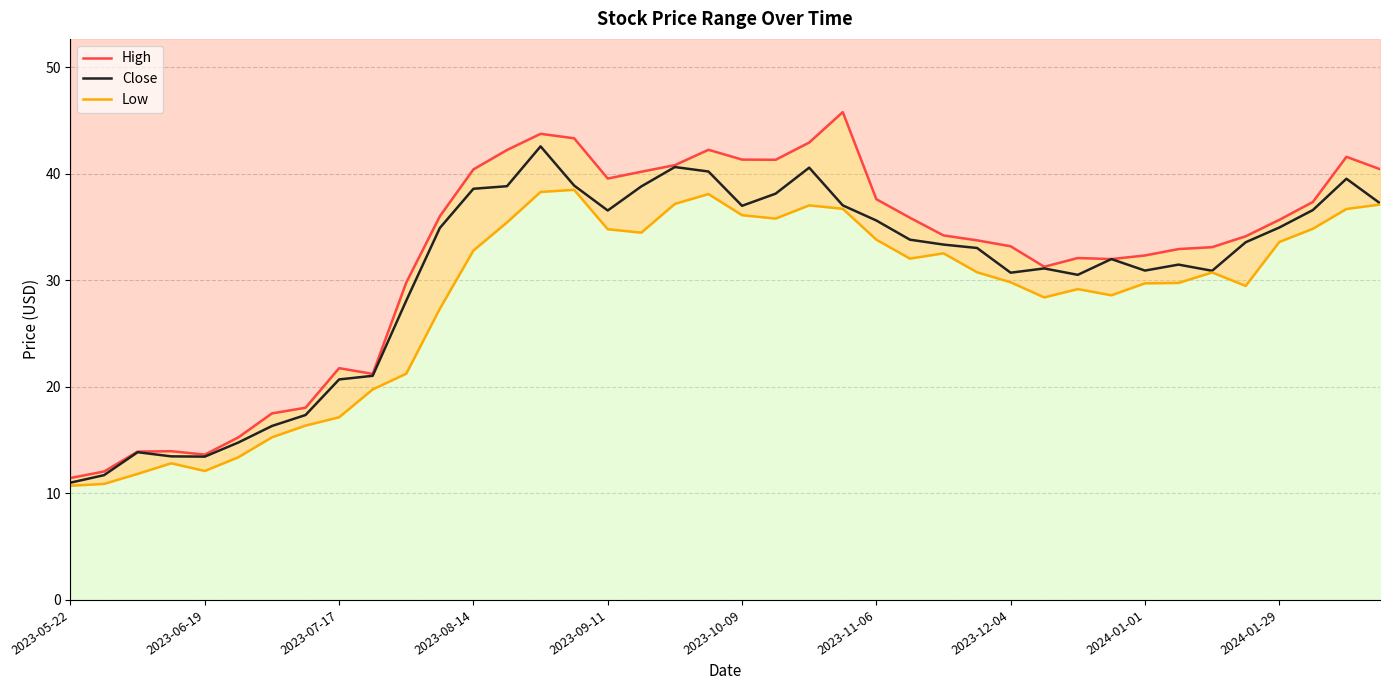

The Close series shows 63.6 at 2023-09-11. True or false?

False